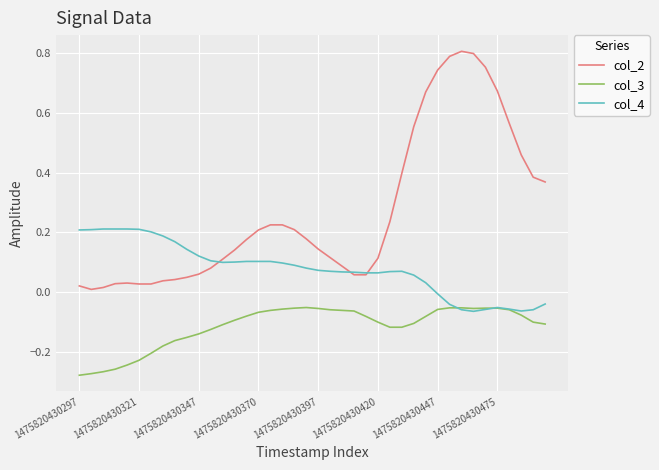

True or false: col_2 and col_3 cross at least once.

False